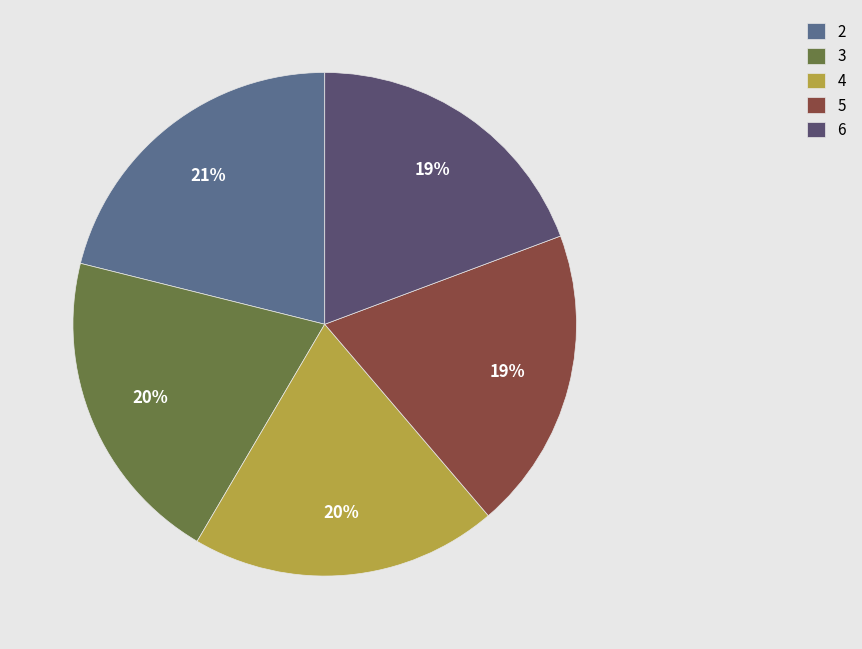

To the nearest percent, what is the average slice percentage?

20%